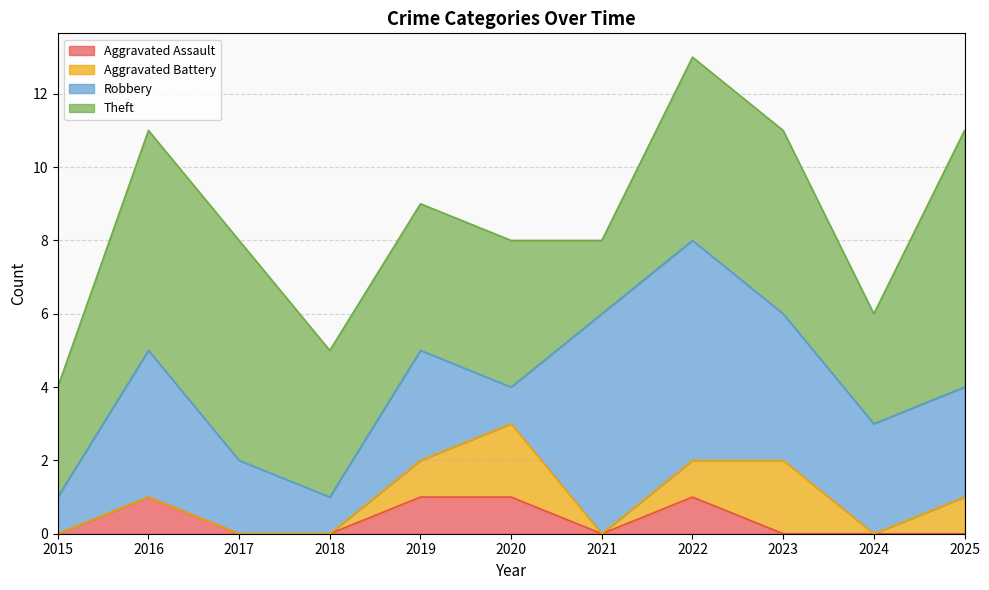

True or false: Robbery has a value of 4 at 2016.

True